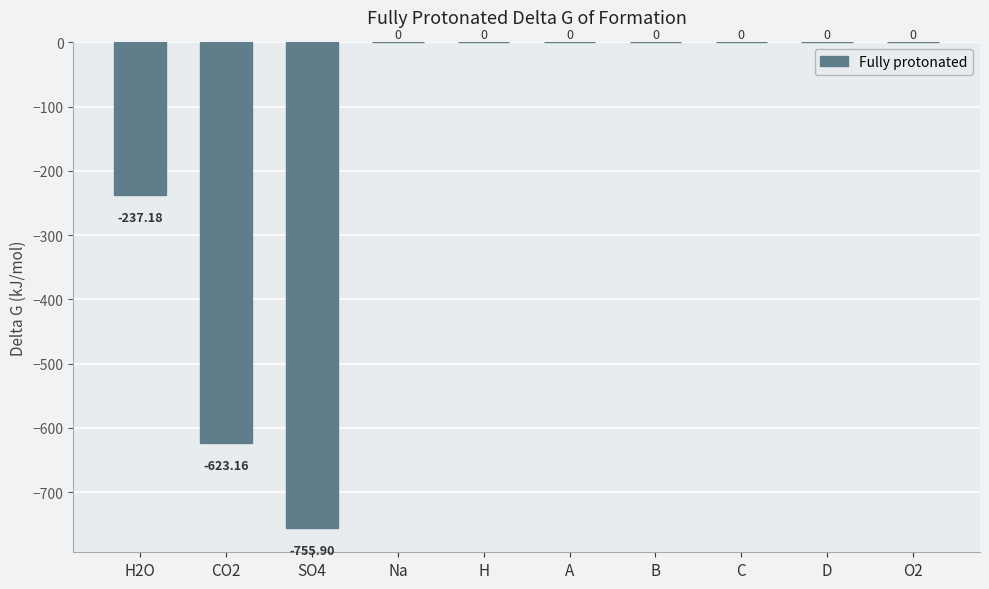

What is the difference between the values at A and SO4?

755.9